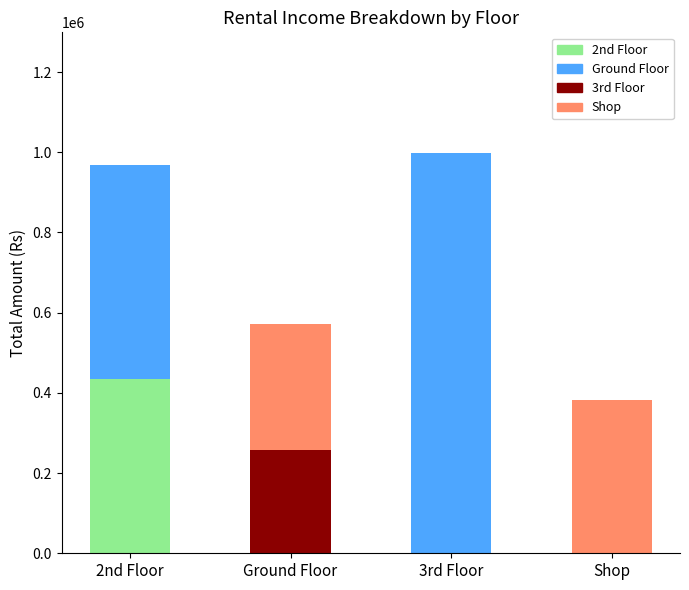

How many series are shown in this chart?

2